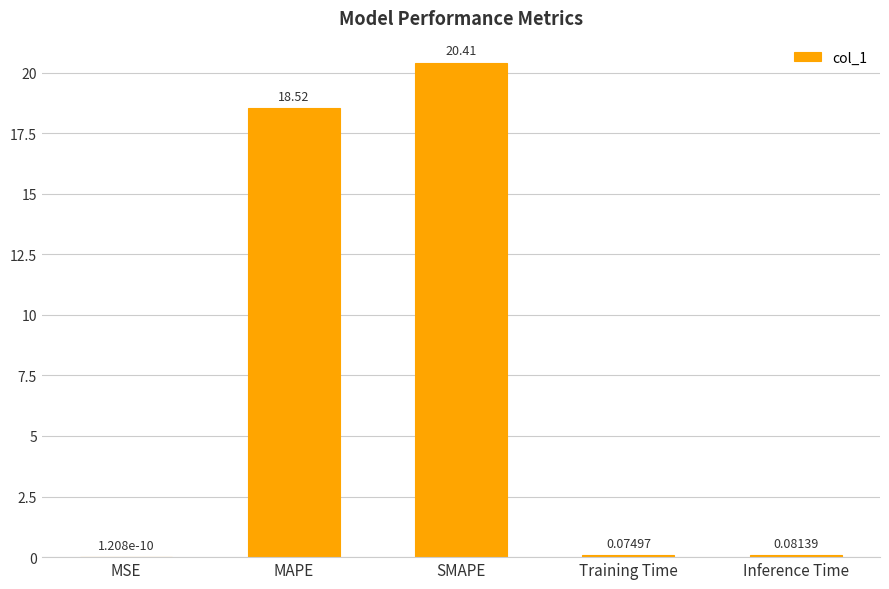

At which label is the value closest to 10?

MAPE